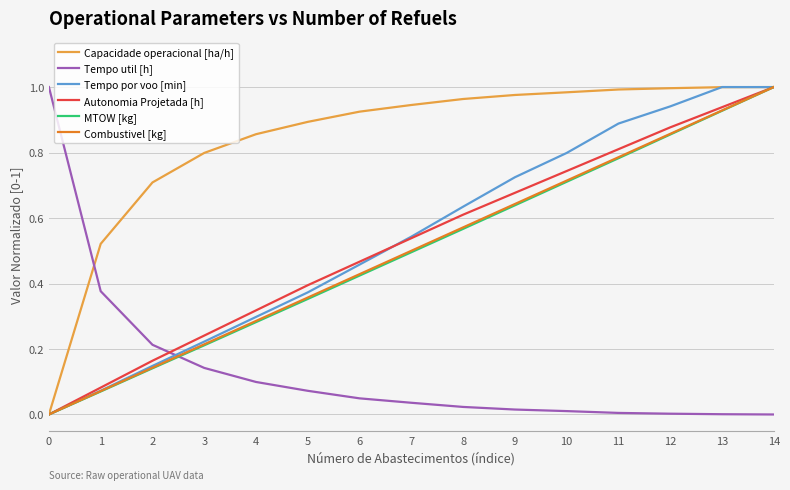

At which category is the sum across all series the highest?

14